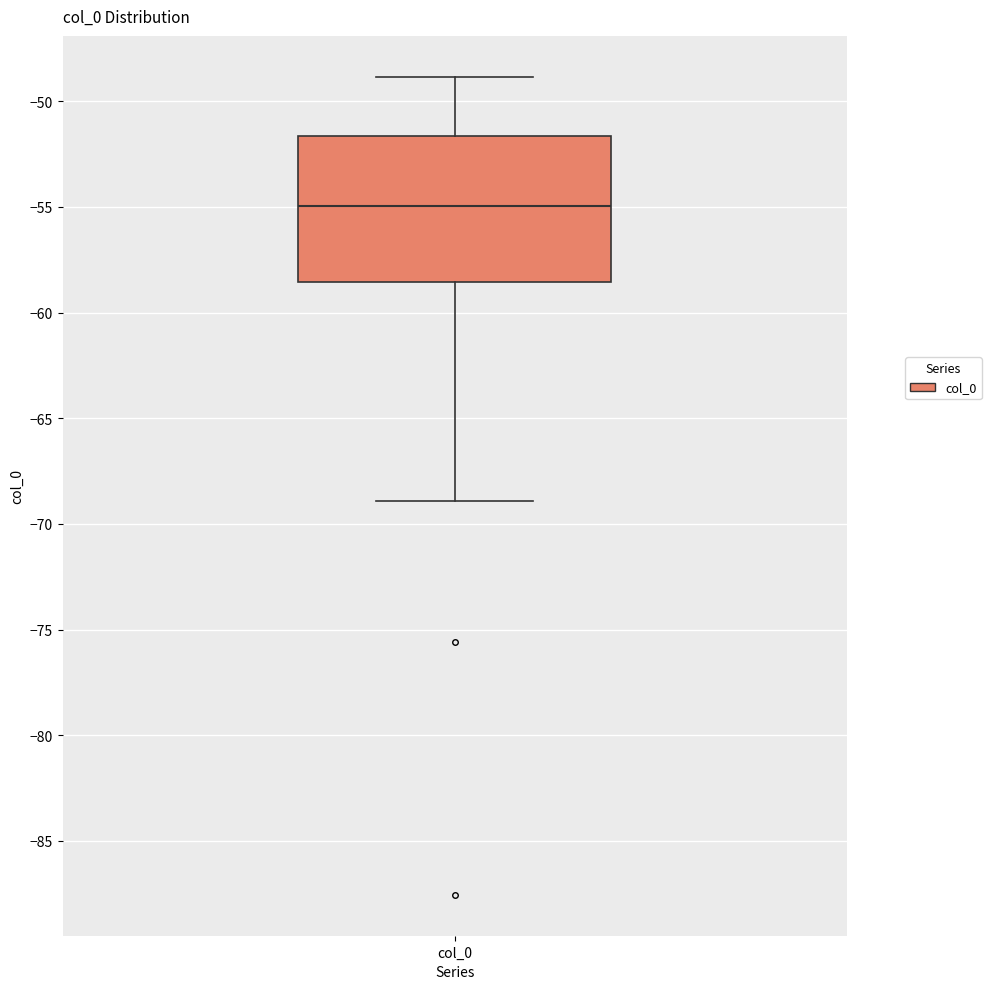

Transcribe this box plot: give where the median line is, the range the box spans, and where the two whiskers end, as read against the y-axis. The values are not printed on the chart, so give them approximately, as read against the axis.

median -55.0, box -58.5 to -51.5, whiskers -69.0 to -49.0